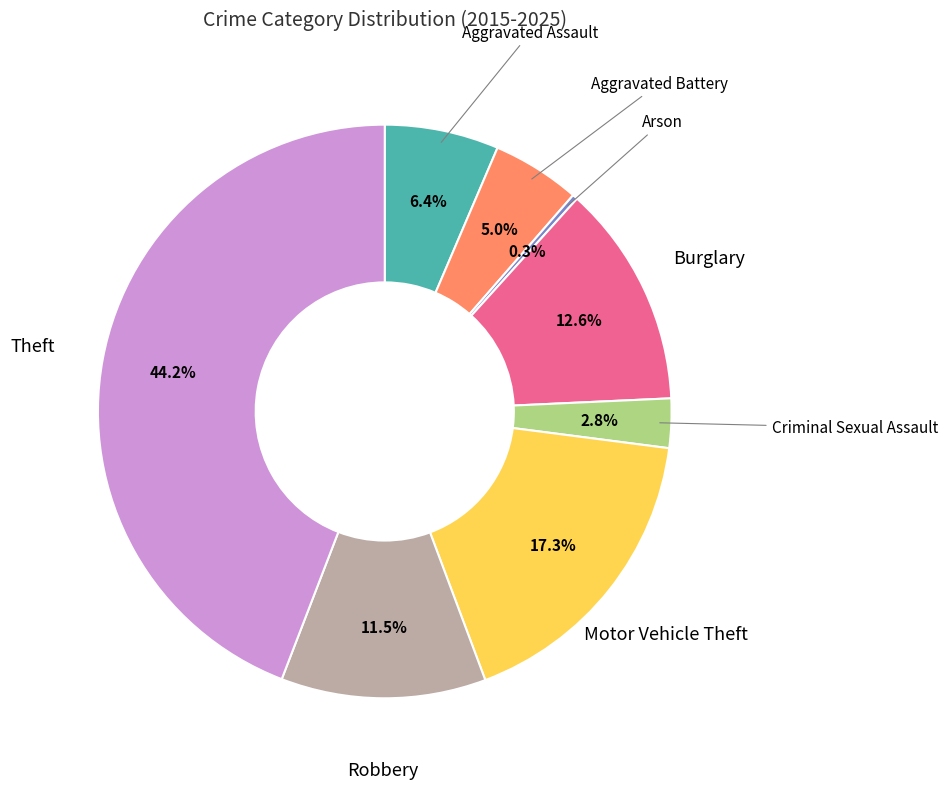

Is there any slice that represents more than half of the pie?

No